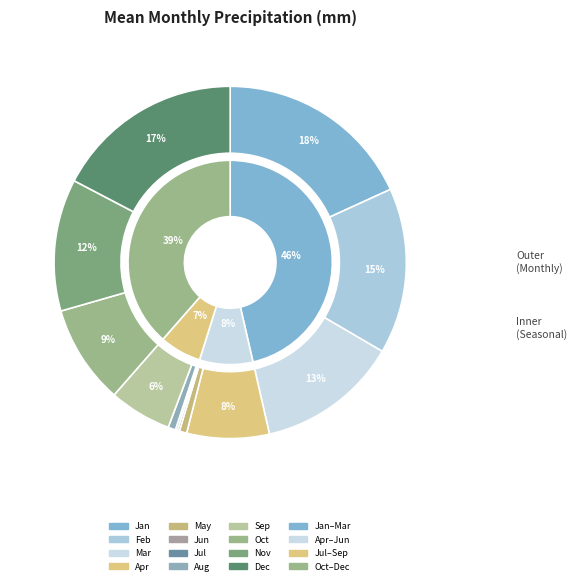

The Jun slice represents 0% of the pie. True or false?

True